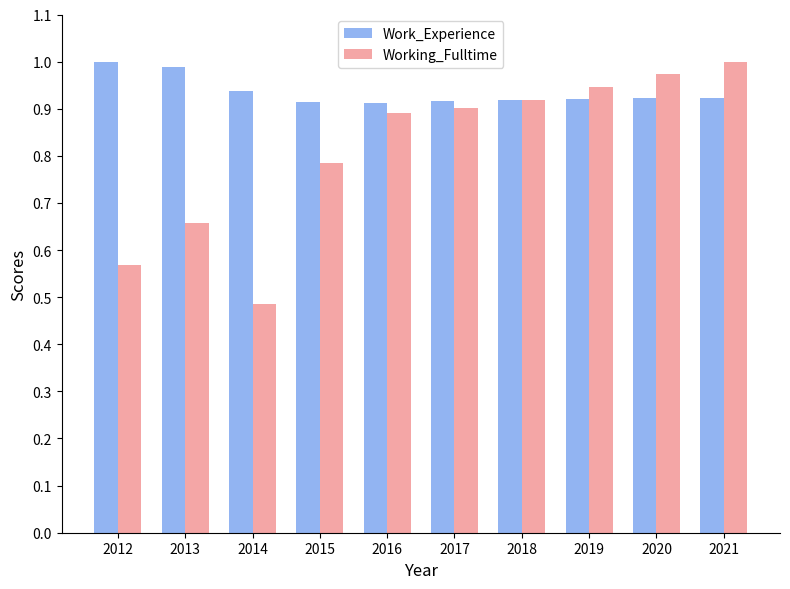

Which label corresponds to the smallest value in the chart?

2014